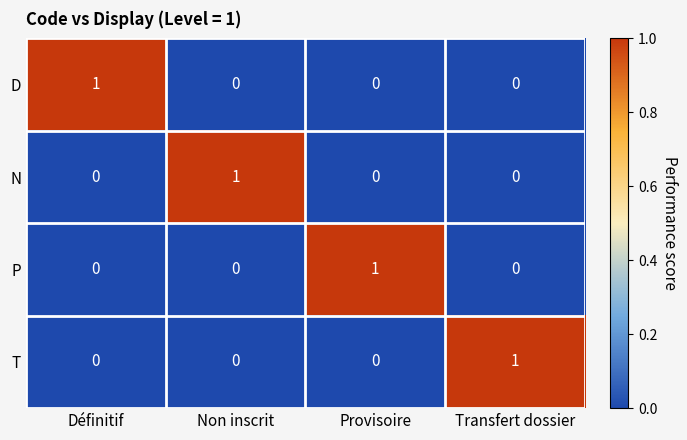

Reading left to right, extract all data points from this chart.

D: Définitif=1	Non inscrit=0	Provisoire=0	Transfert dossier=0
N: Définitif=0	Non inscrit=1	Provisoire=0	Transfert dossier=0
P: Définitif=0	Non inscrit=0	Provisoire=1	Transfert dossier=0
T: Définitif=0	Non inscrit=0	Provisoire=0	Transfert dossier=1